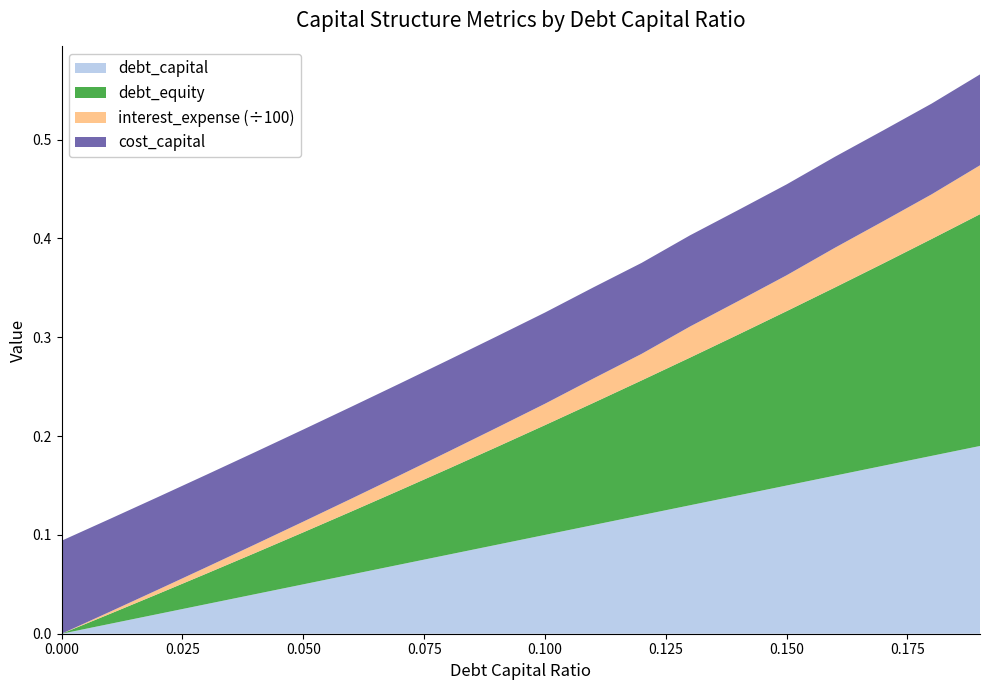

Reading left to right, transcribe all the data shown in this chart.

debt_capital: 0.0=0.0	0.01=0.0	0.02=0.0	0.03=0.0	0.04=0.0	0.05=0.1	0.06=0.1	0.07=0.1	0.08=0.1	0.09=0.1	0.1=0.1	0.11=0.1	0.12=0.1	0.13=0.1	0.14=0.1	0.15=0.1	0.16=0.2	0.17=0.2	0.18=0.2	0.19=0.2
debt_equity: 0.0=0.0	0.01=0.0	0.02=0.0	0.03=0.0	0.04=0.0	0.05=0.1	0.06=0.1	0.07=0.1	0.08=0.1	0.09=0.1	0.1=0.1	0.11=0.1	0.12=0.1	0.13=0.1	0.14=0.2	0.15=0.2	0.16=0.2	0.17=0.2	0.18=0.2	0.19=0.2
interest_expense: 0.0=0.0	0.01=0.2	0.02=0.4	0.03=0.6	0.04=0.9	0.05=1.1	0.06=1.3	0.07=1.5	0.08=1.7	0.09=1.9	0.1=2.2	0.11=2.5	0.12=2.7	0.13=3.1	0.14=3.4	0.15=3.6	0.16=4.0	0.17=4.3	0.18=4.5	0.19=5.0
cost_capital: 0.0=0.1	0.01=0.1	0.02=0.1	0.03=0.1	0.04=0.1	0.05=0.1	0.06=0.1	0.07=0.1	0.08=0.1	0.09=0.1	0.1=0.1	0.11=0.1	0.12=0.1	0.13=0.1	0.14=0.1	0.15=0.1	0.16=0.1	0.17=0.1	0.18=0.1	0.19=0.1